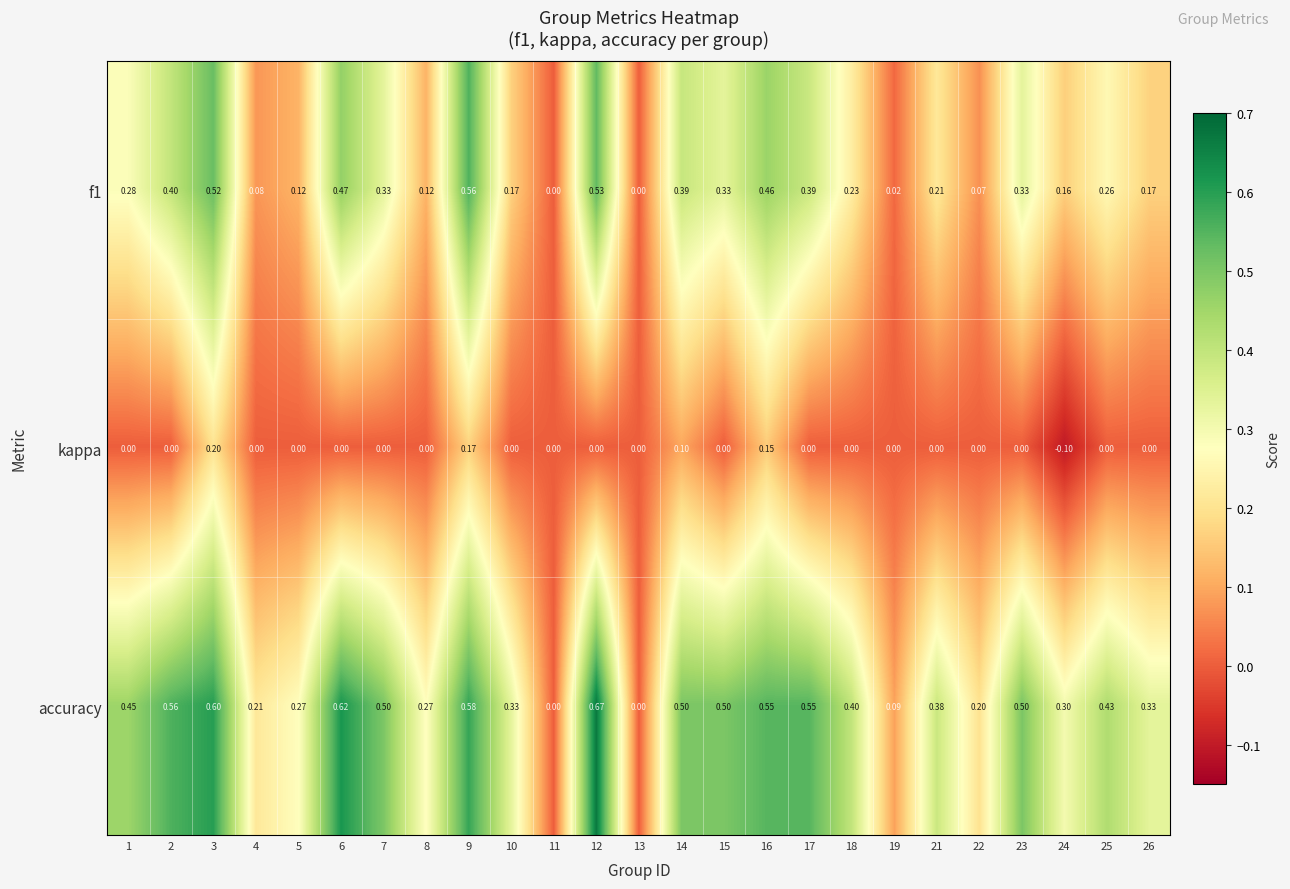

Is the value of kappa at 25 greater than the value of f1 at 12?

No